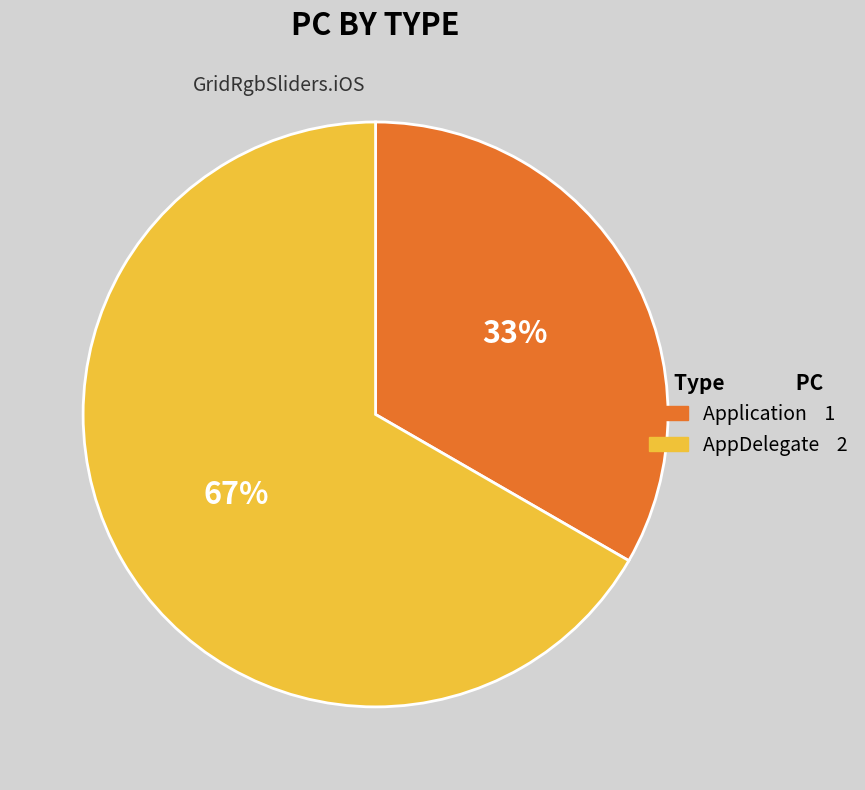

What is the ratio of the value at AppDelegate to the value at Application?

2.0